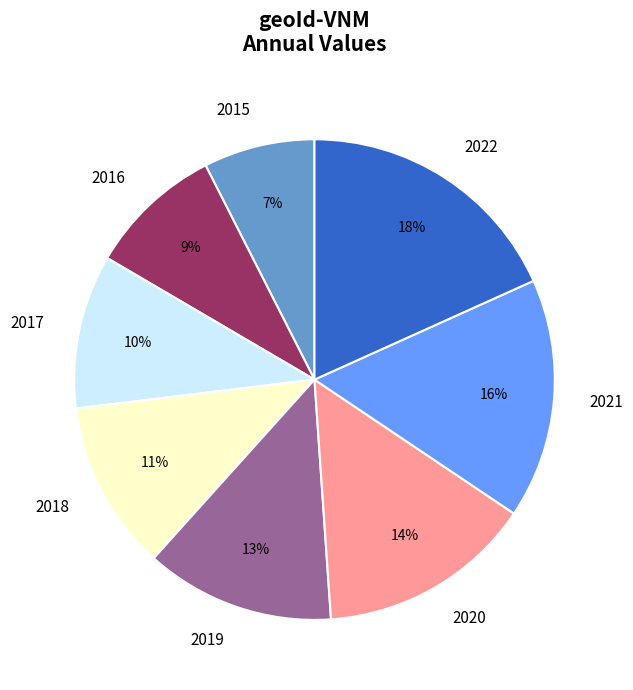

How many segments does this pie chart have?

8